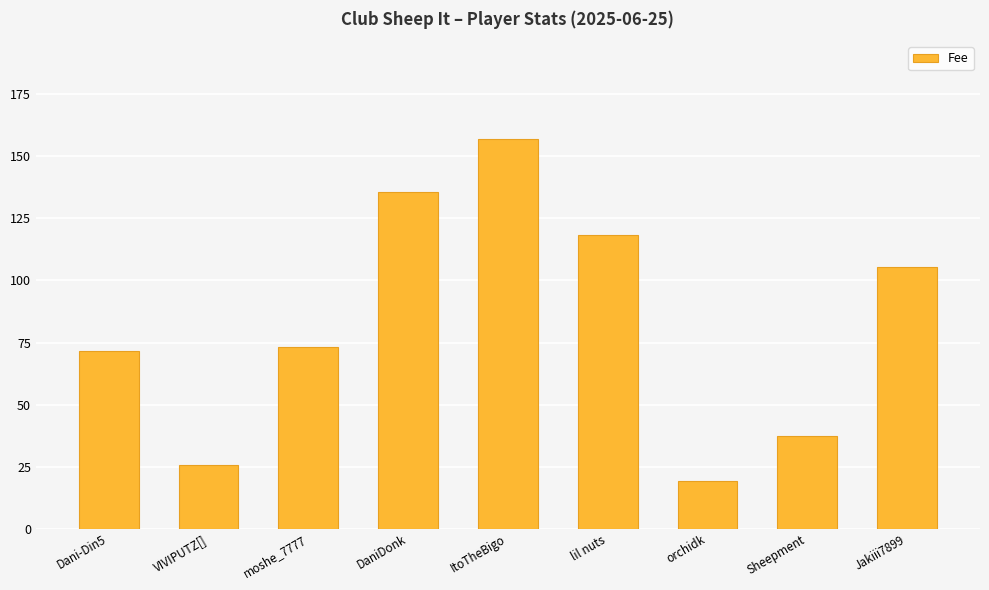

Count the number of data series in this chart.

1